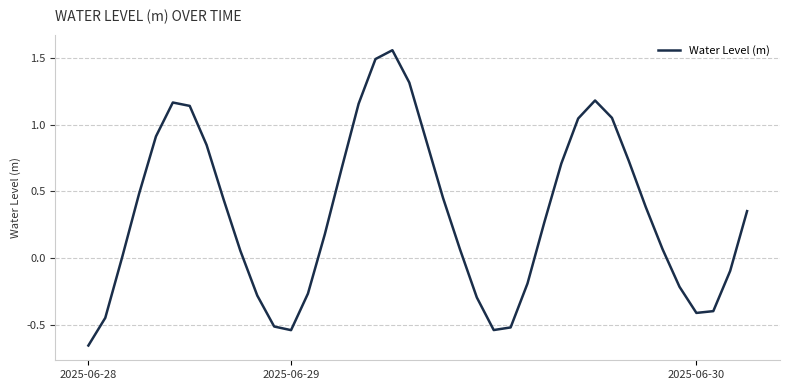

True or false: the data has more than 2 interior local peaks.

True